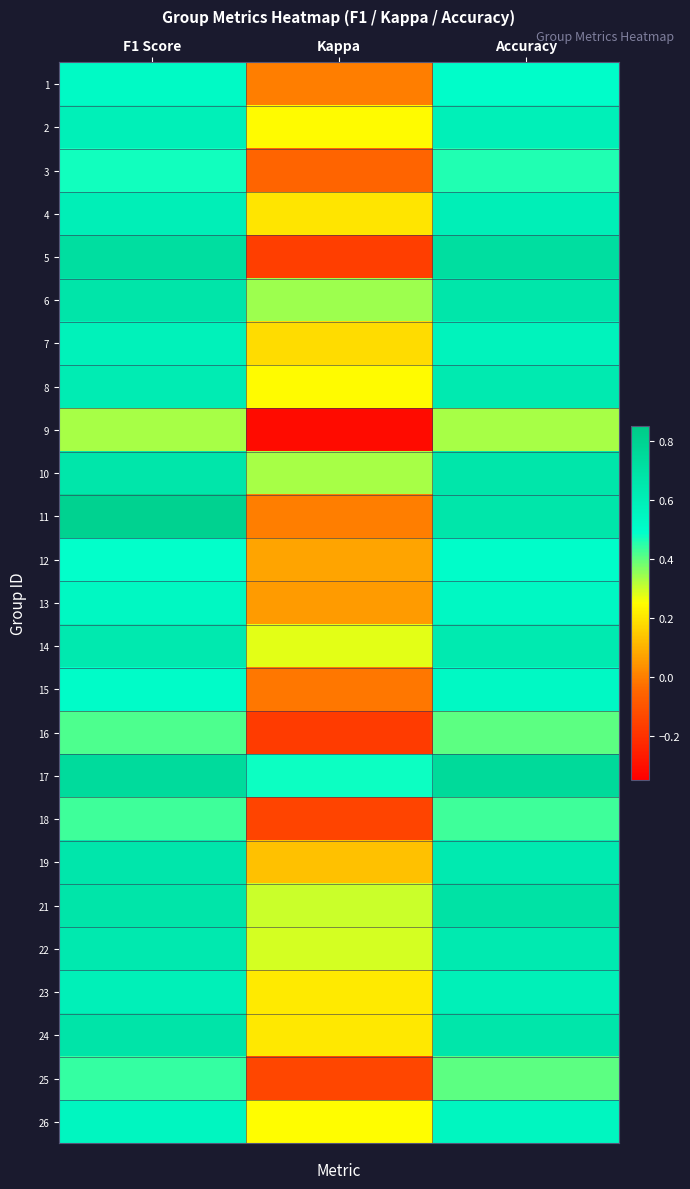

What is the maximum value shown in the chart?

0.8